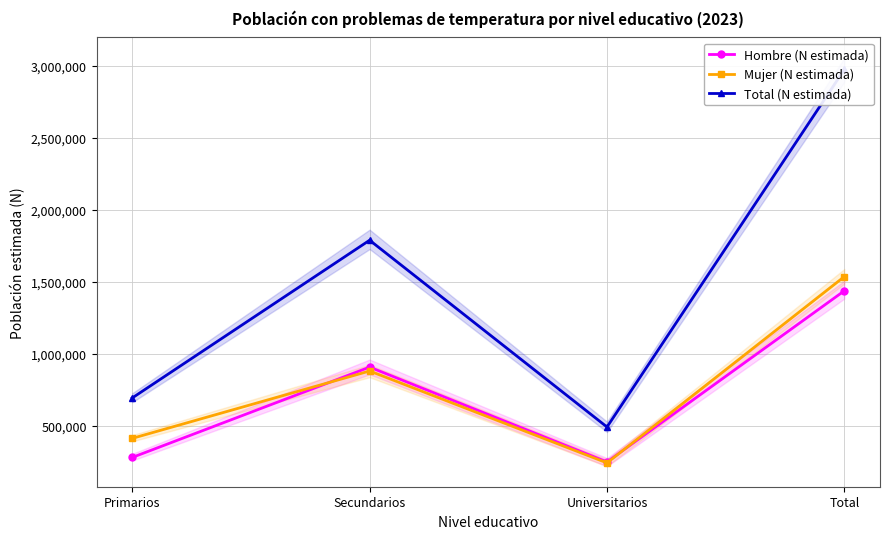

True or false: Hombre (N estimada) and Mujer (N estimada) cross at least once.

True